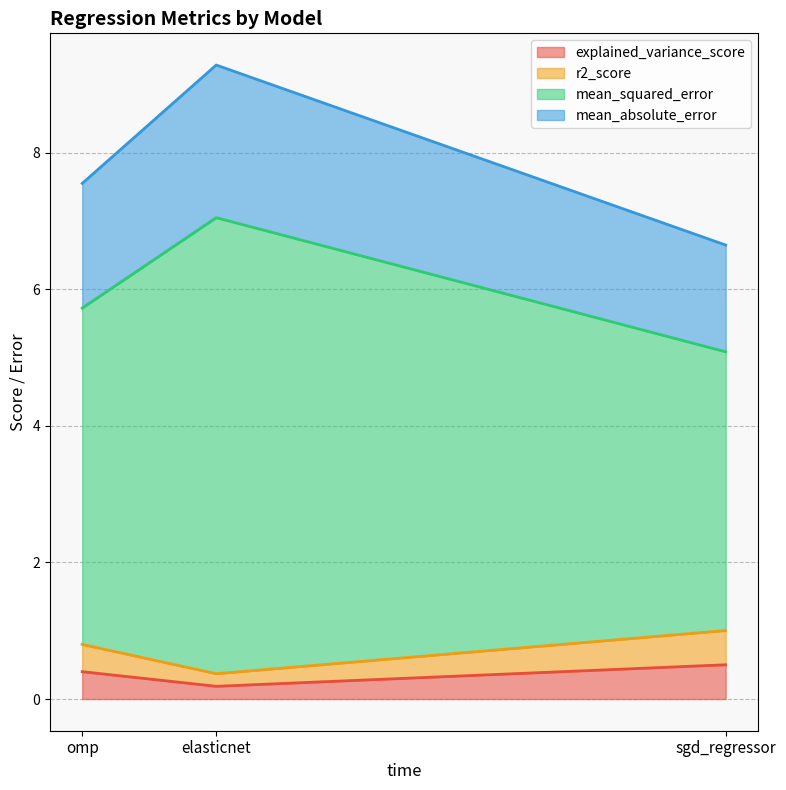

Reading left to right, list the values for the explained_variance_score series.

omp=0.4	elasticnet=0.2	sgd_regressor=0.5